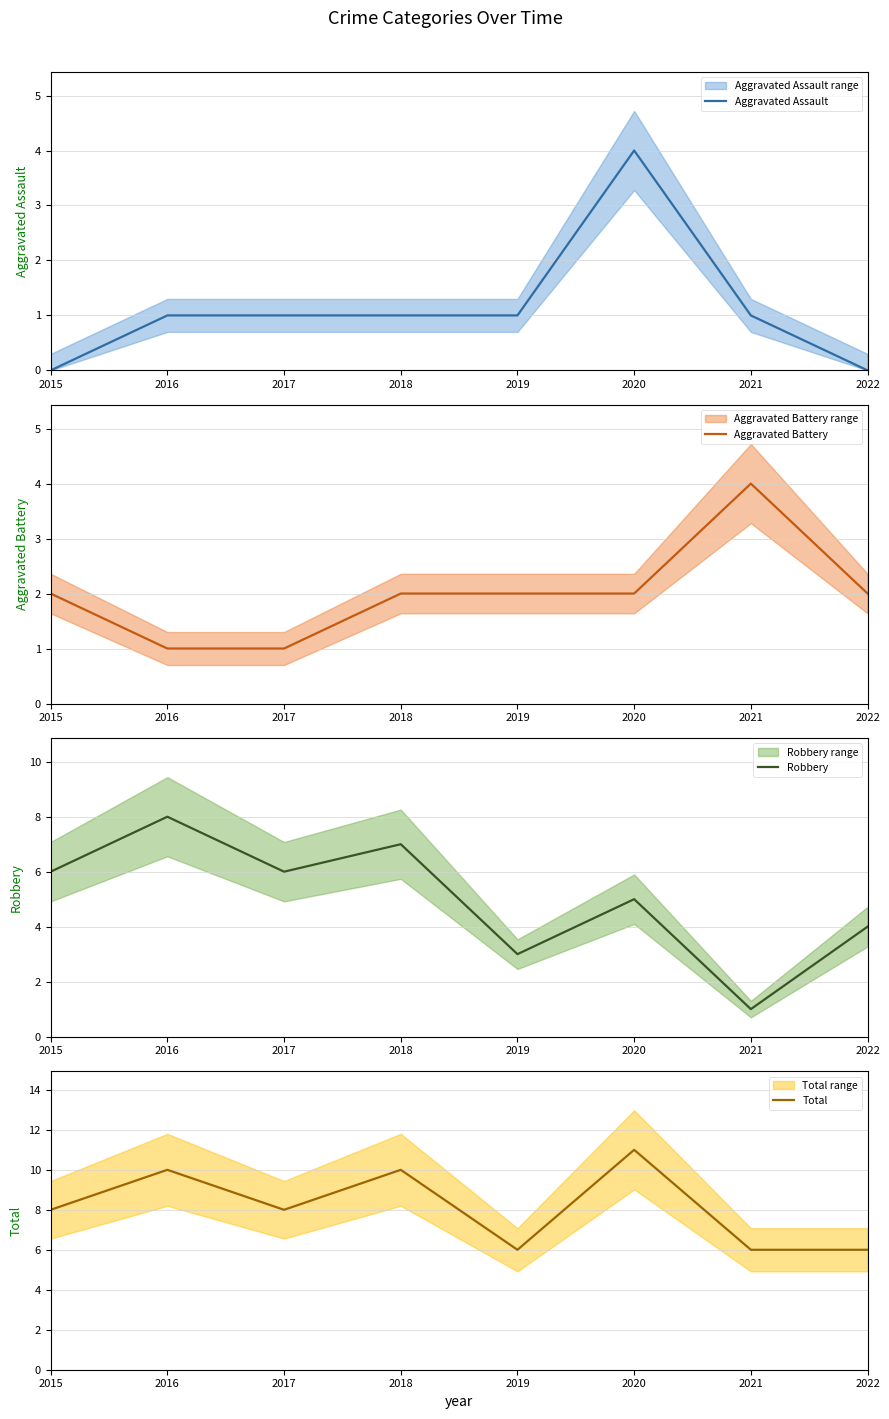

What is the difference between the maximum and minimum values in the Aggravated Battery series?

3